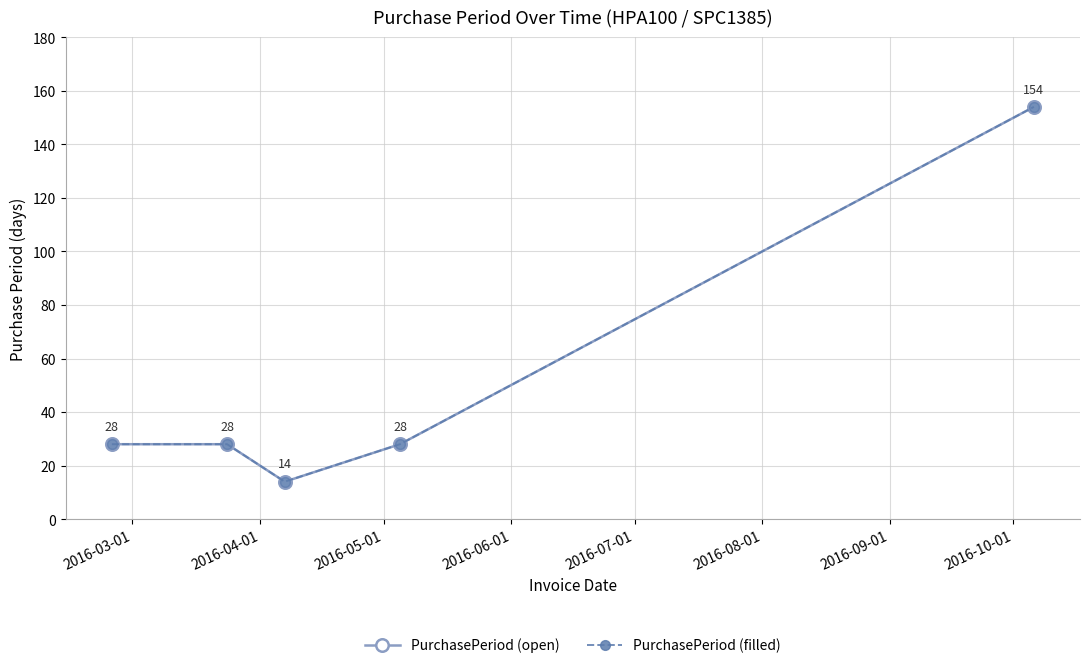

Does the chart have visible grid lines?

Yes